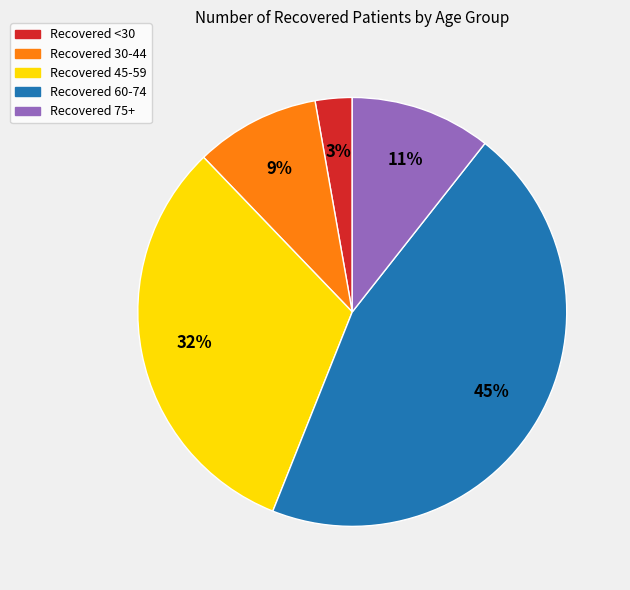

To the nearest percent, what is the average slice percentage?

20%